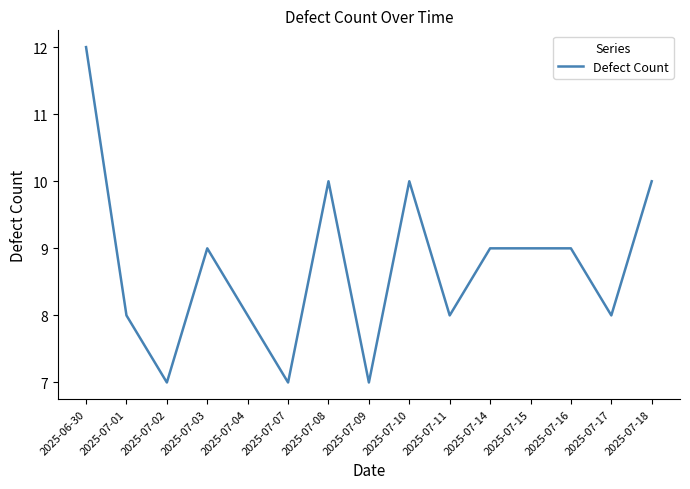

Reading right to left, what are all the values shown in this chart?

2025-07-18=10	2025-07-17=8	2025-07-16=9	2025-07-15=9	2025-07-14=9	2025-07-11=8	2025-07-10=10	2025-07-09=7	2025-07-08=10	2025-07-07=7	2025-07-04=8	2025-07-03=9	2025-07-02=7	2025-07-01=8	2025-06-30=12